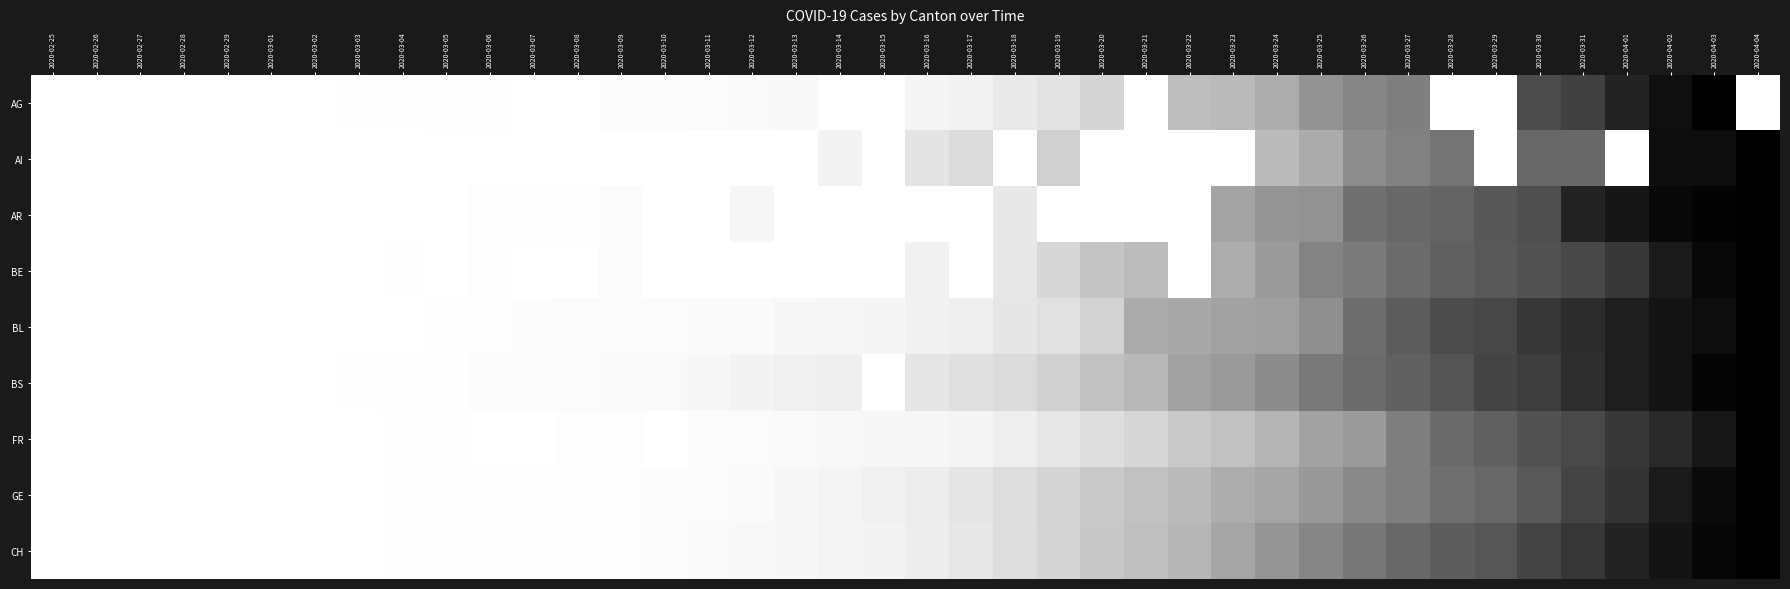

Which series has the widest spread of values?

AG